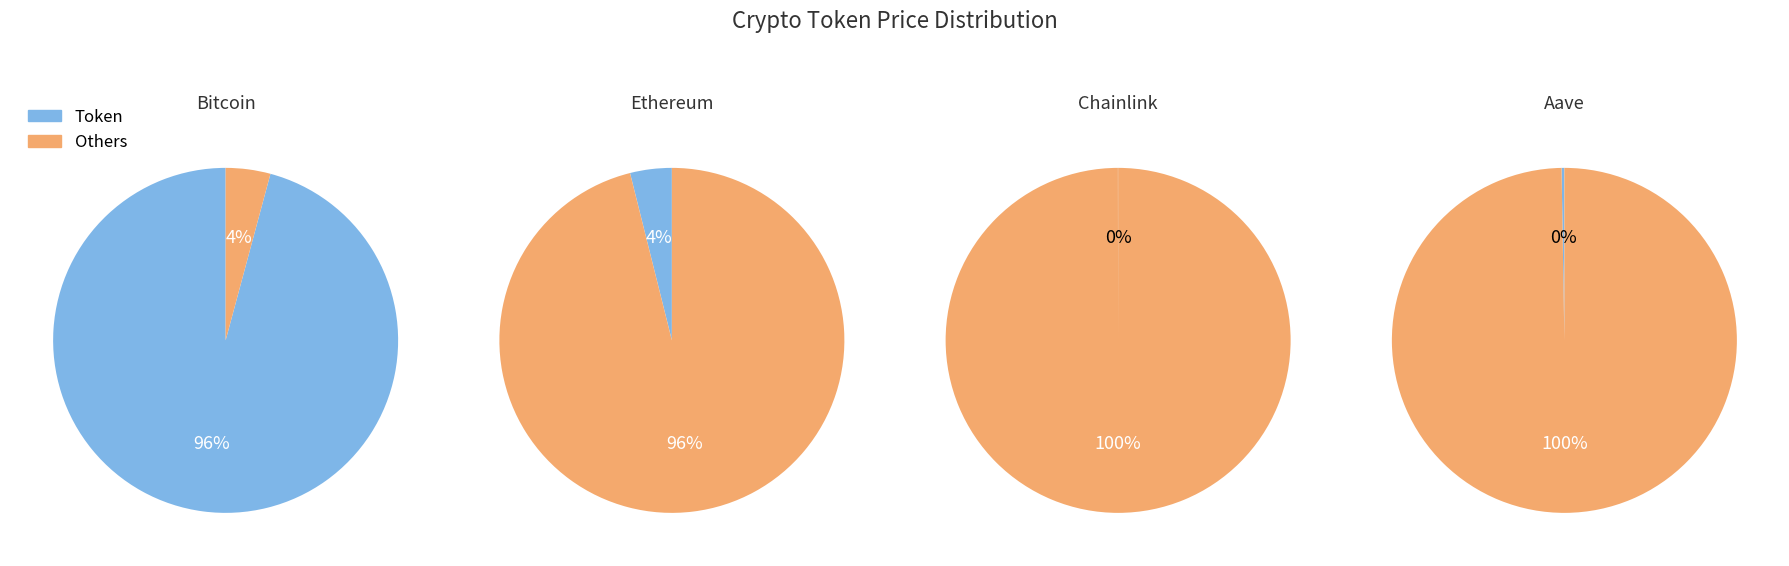

How many segments does this pie chart have?

4